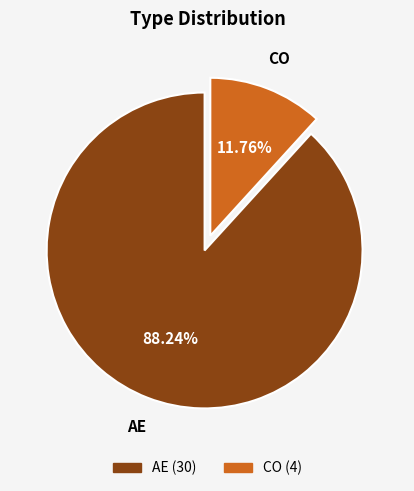

To the nearest percent, what is the difference between the largest and smallest slice percentages?

76%